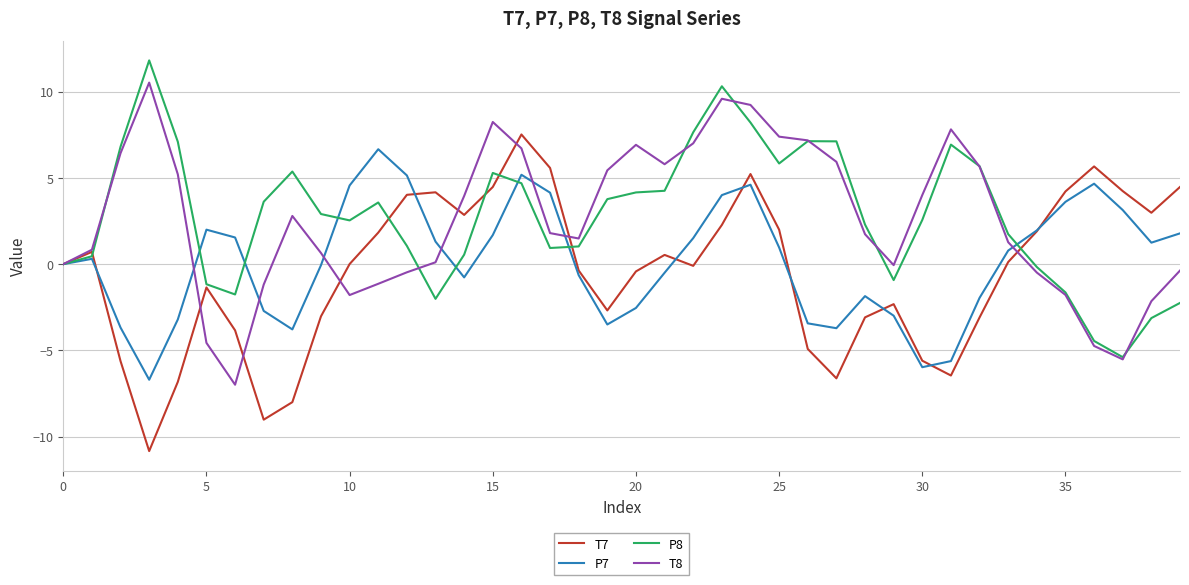

Does the chart have visible grid lines?

Yes